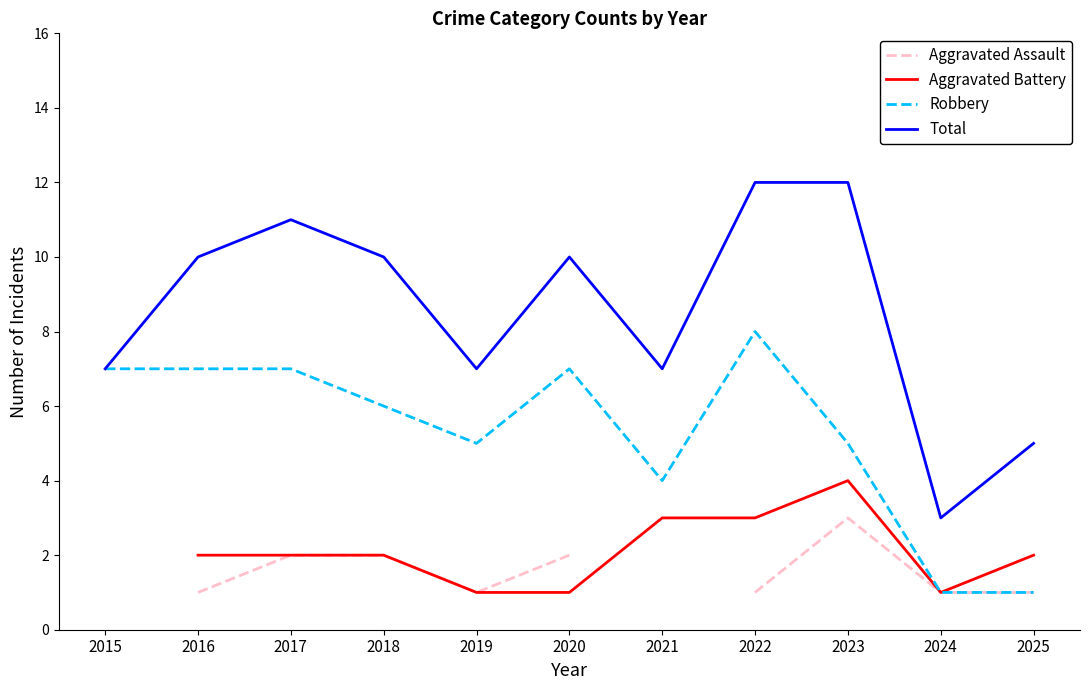

Where does the Robbery series first go above 6?

2015